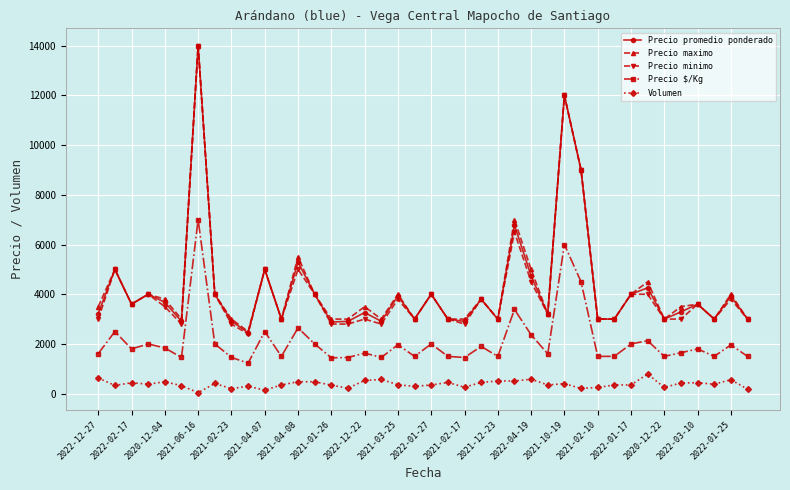

True or false: Volumen and Precio minimo cross at least once.

False